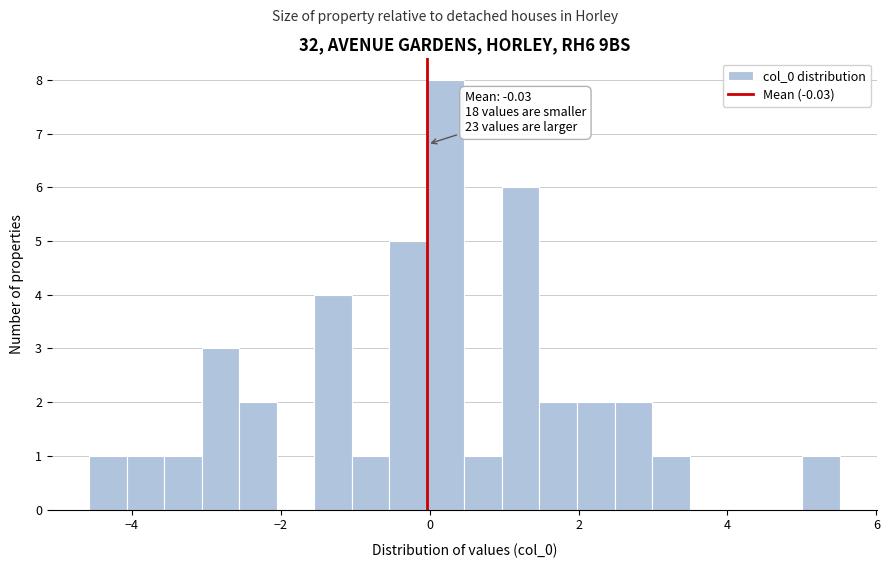

Around what value on the x-axis is the tallest bar? Give the approximate position of its centre, as read against the axis.

0.2